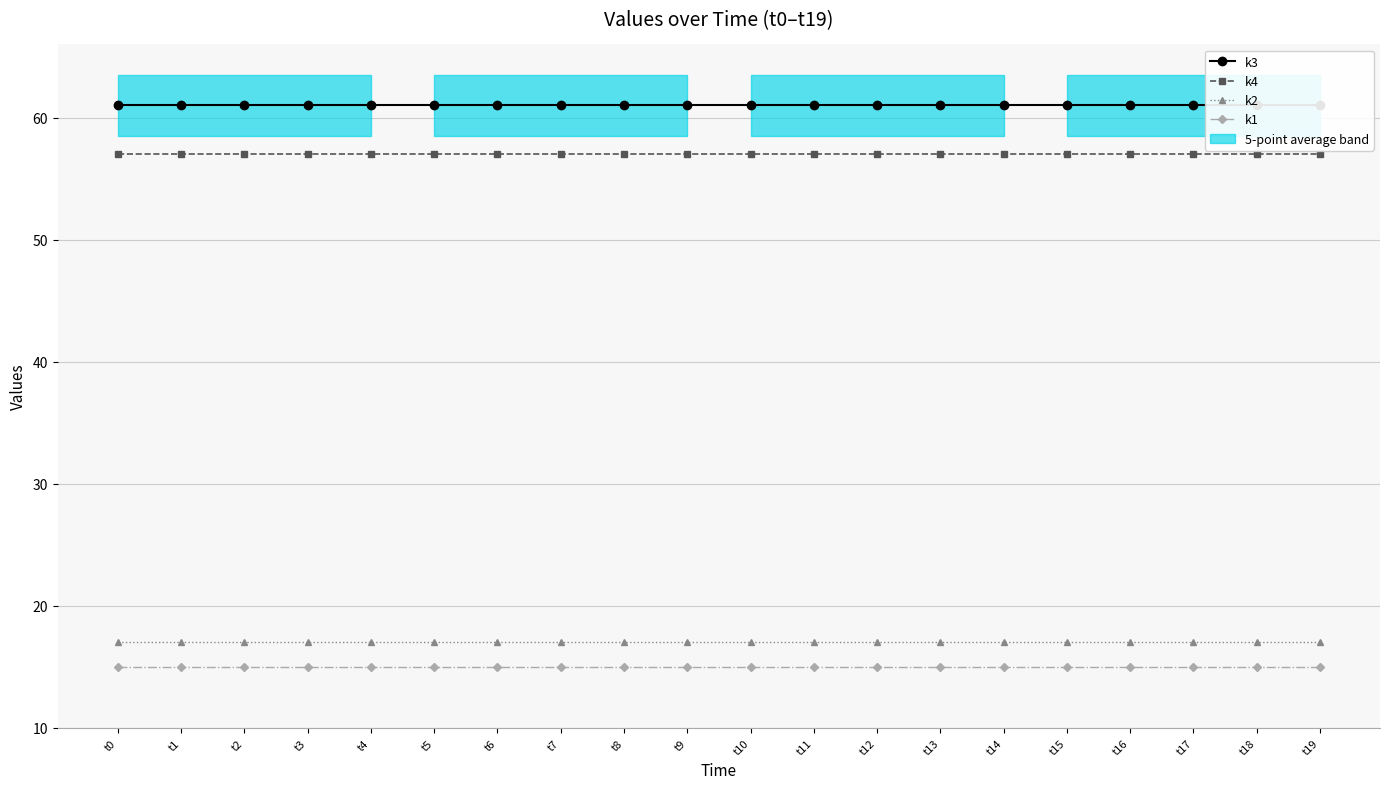

The value of k2 at t14 is 17. True or false?

True